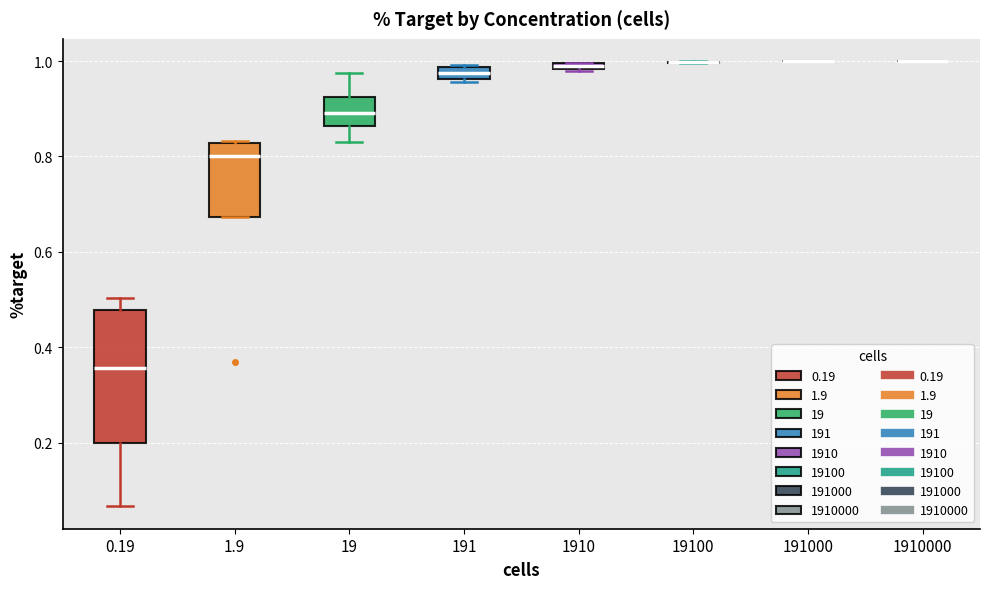

Where does the upper whisker of the box at x = 19 end on the y-axis? The values are not printed on the chart, so give them approximately, as read against the axis.

0.98